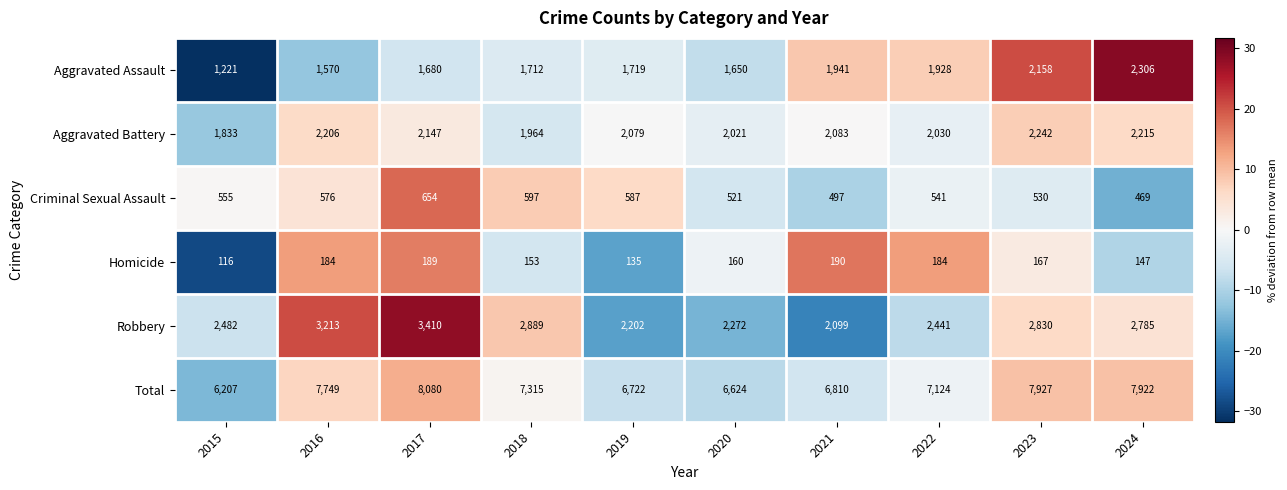

Between 2022 and 2023, which series saw the biggest shift?

Total